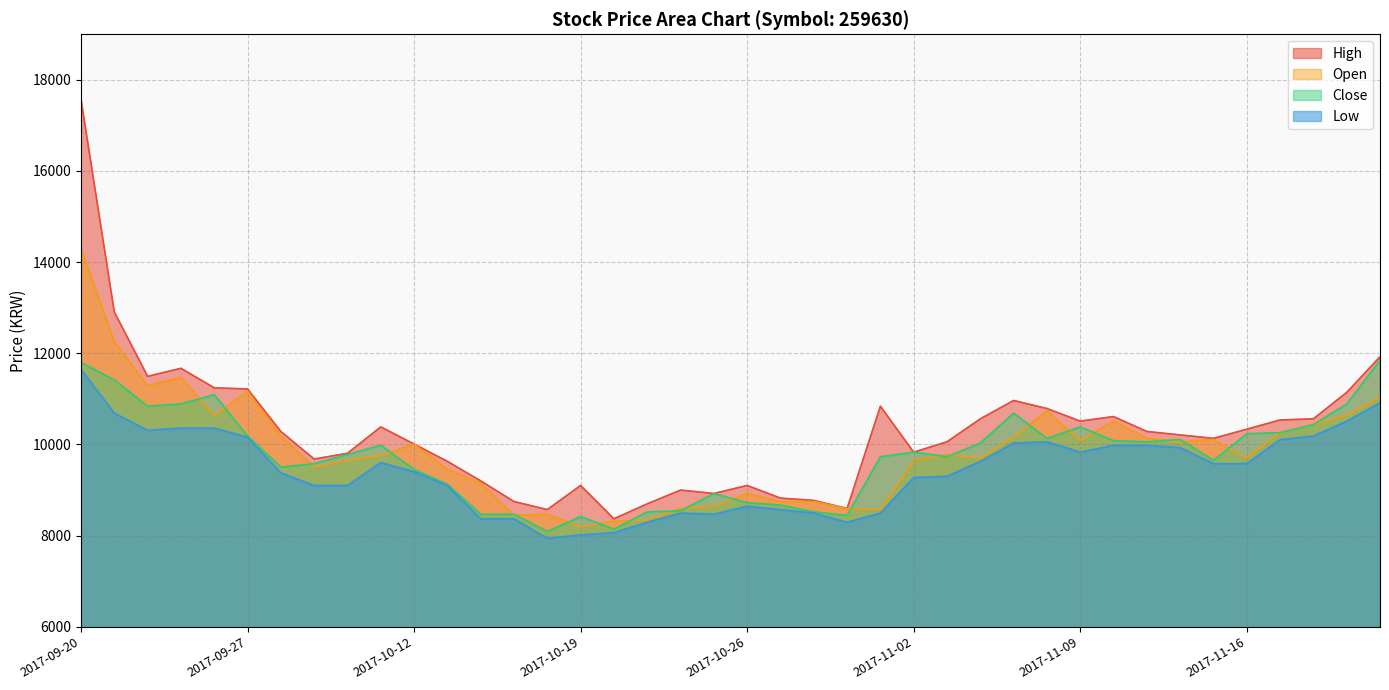

What are all the series names shown in the legend?

High, Open, Close, Low